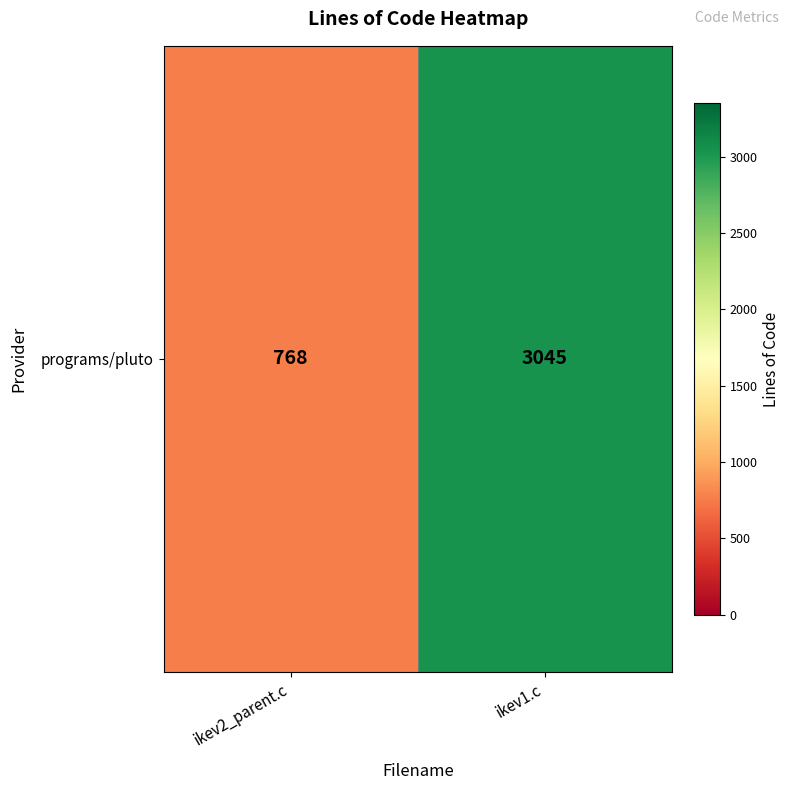

Reading left to right, what are all the values shown in this chart?

768	3045